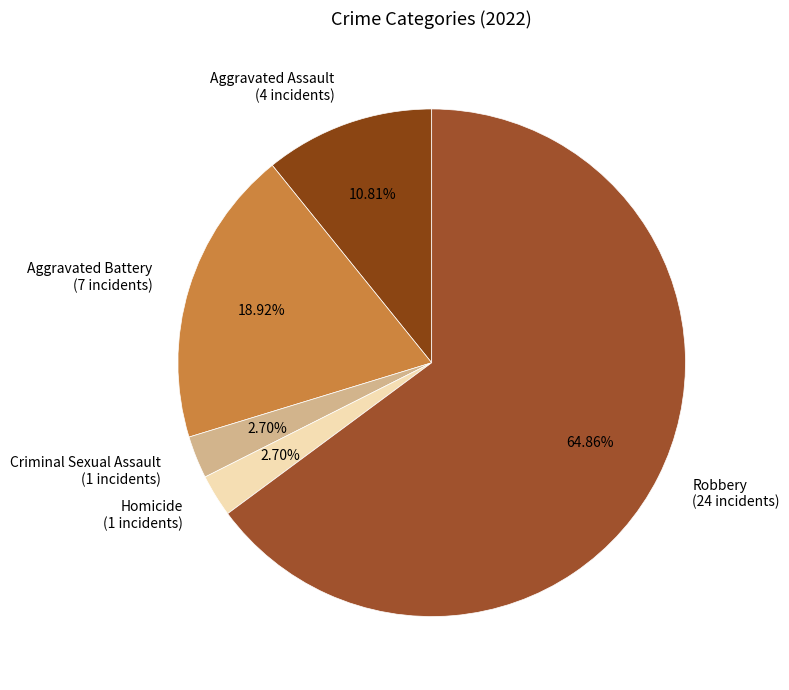

Does Aggravated Assault account for over 50% of the chart?

No